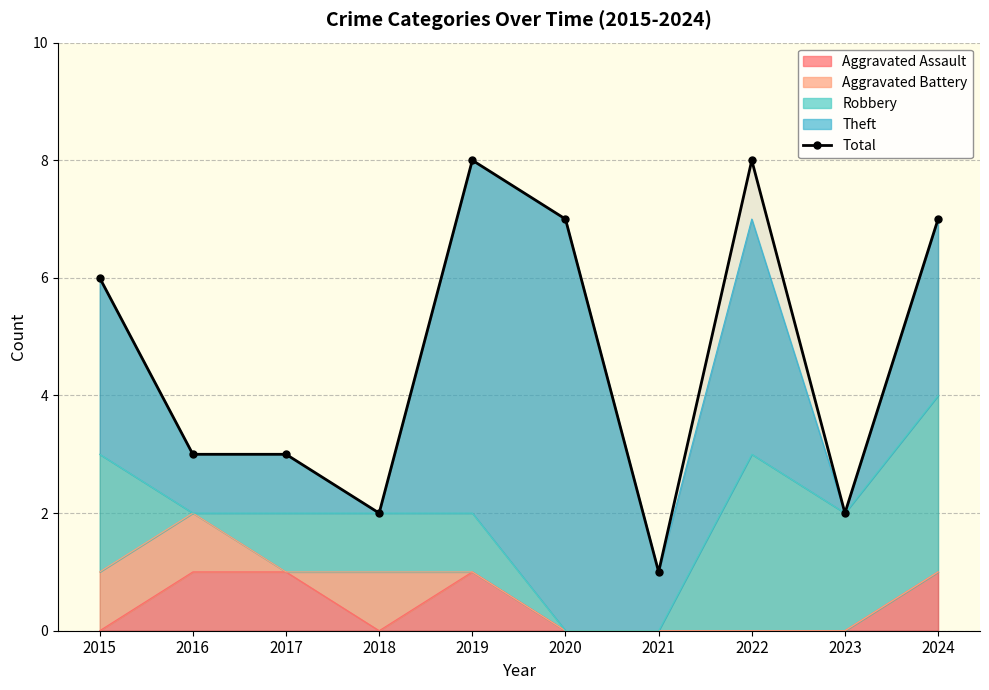

At which category does the data reach its first local valley?

2018